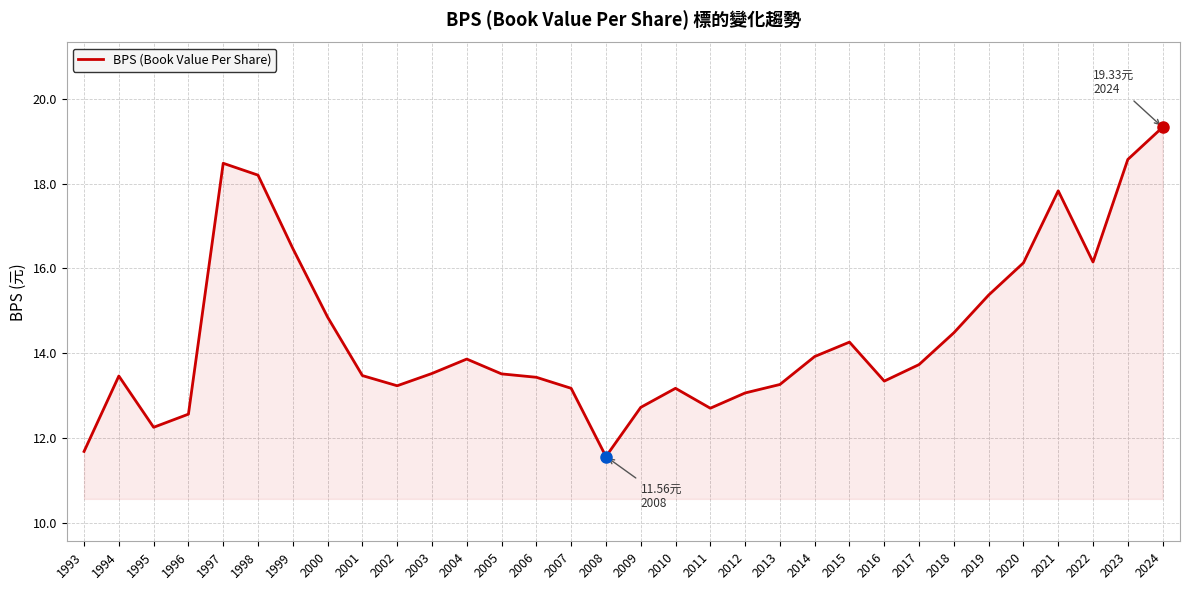

The value at 1999 is 16.5. True or false?

True